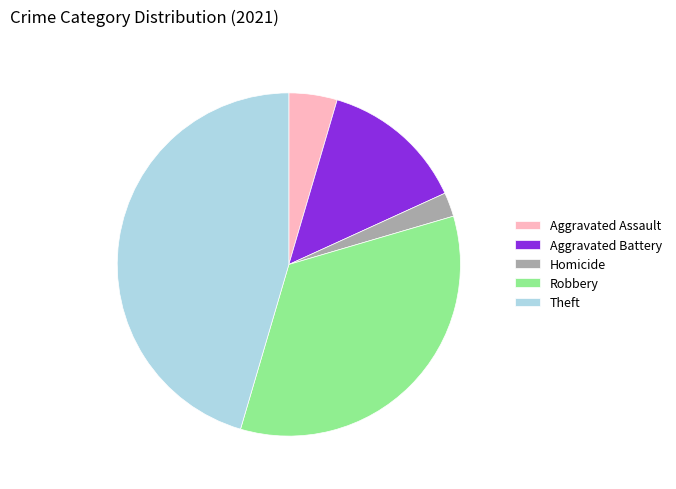

Rank the categories by value from lowest to highest.

Homicide, Aggravated Assault, Aggravated Battery, Robbery, Theft